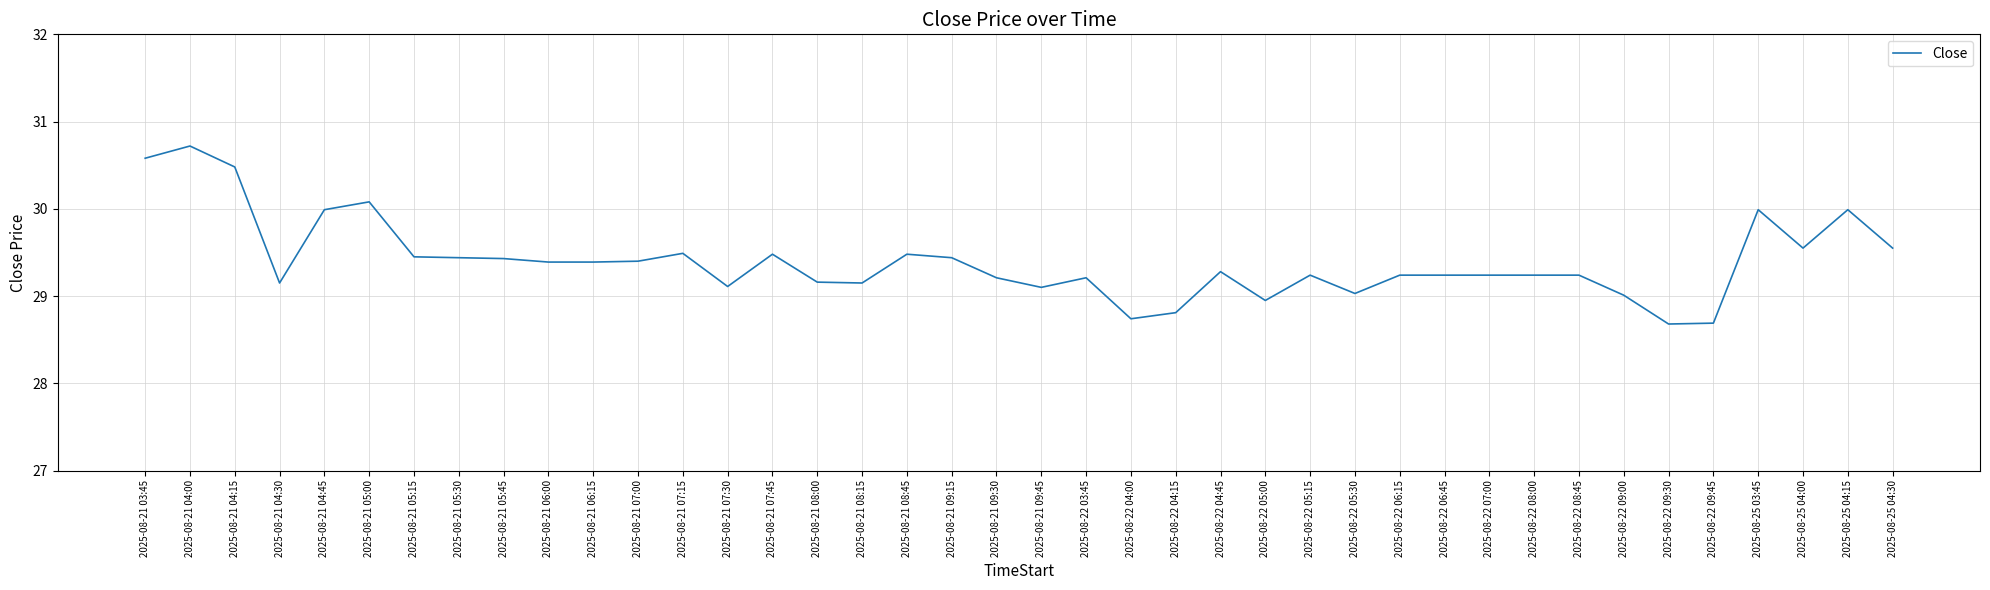

What is the difference between the maximum and minimum values?

2.0